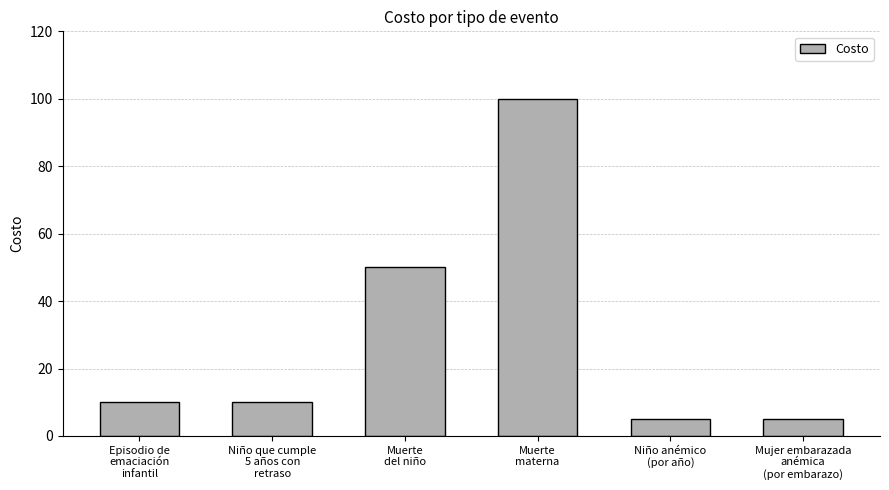

What is the minimum value shown in the chart?

5